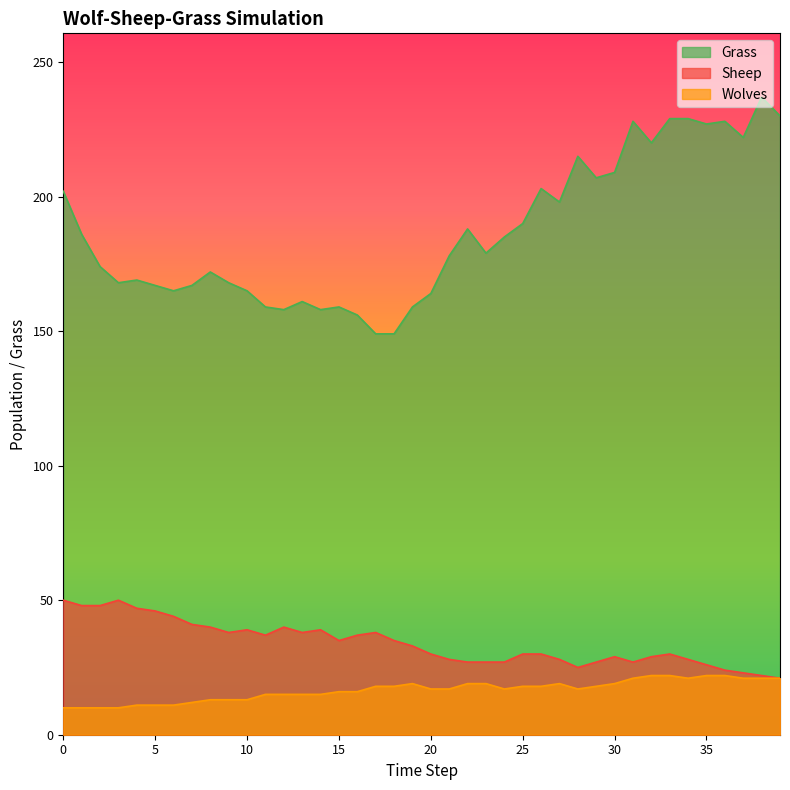

At which category does Wolves reach its first local valley?

24